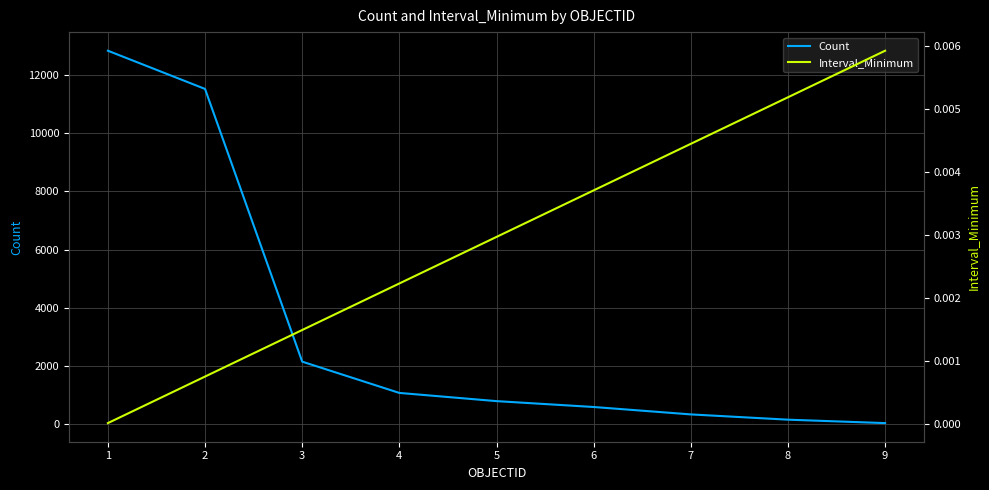

What is the total value across all series at 7?

330.0